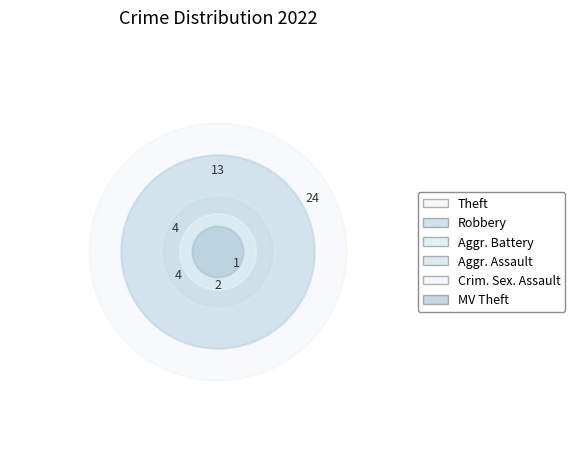

Which slice is the largest?

Theft